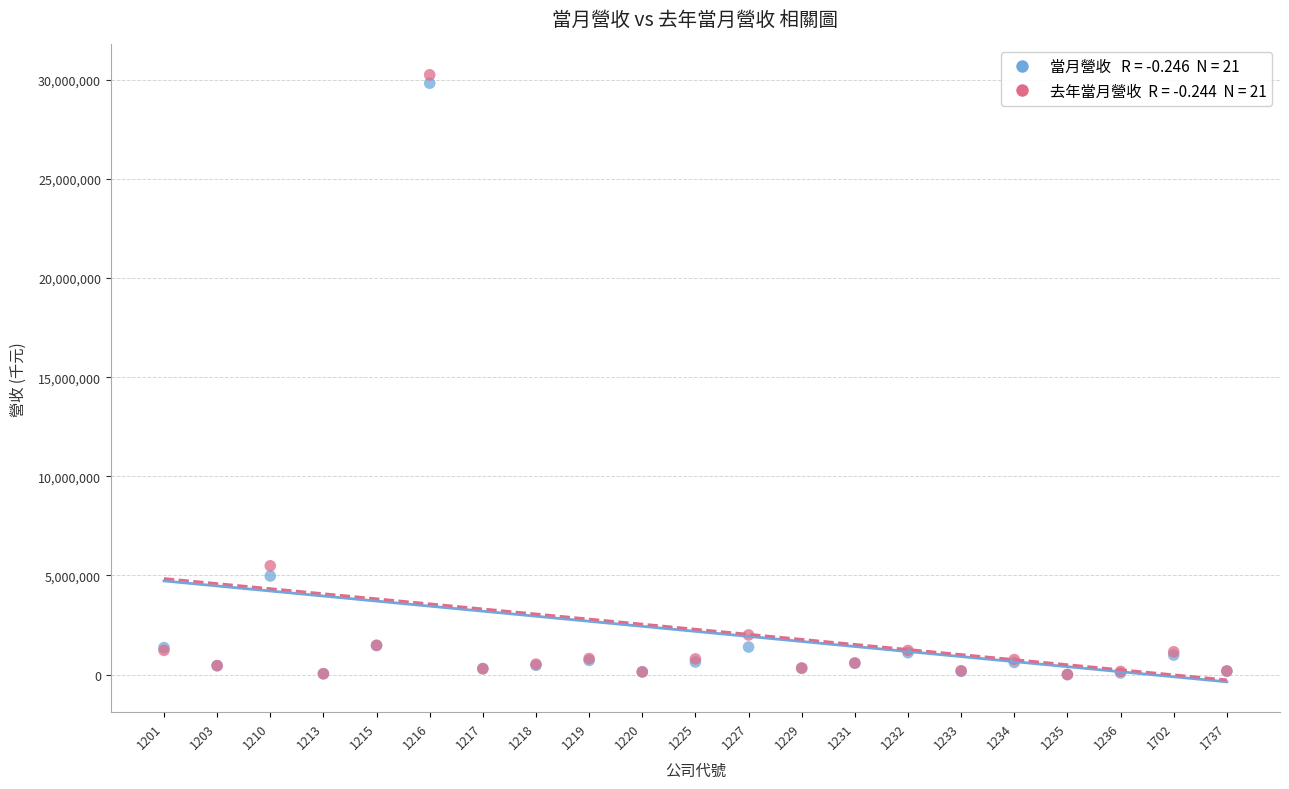

Across all series, what Y value is closest to 15125931?

5485976